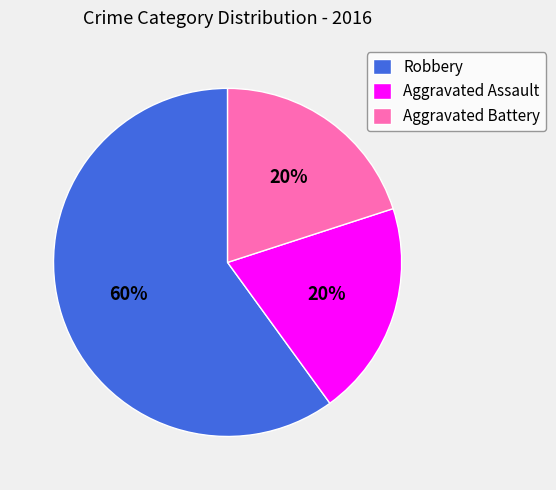

Approximately how many times larger is the value at Robbery compared to Aggravated Battery?

3.0